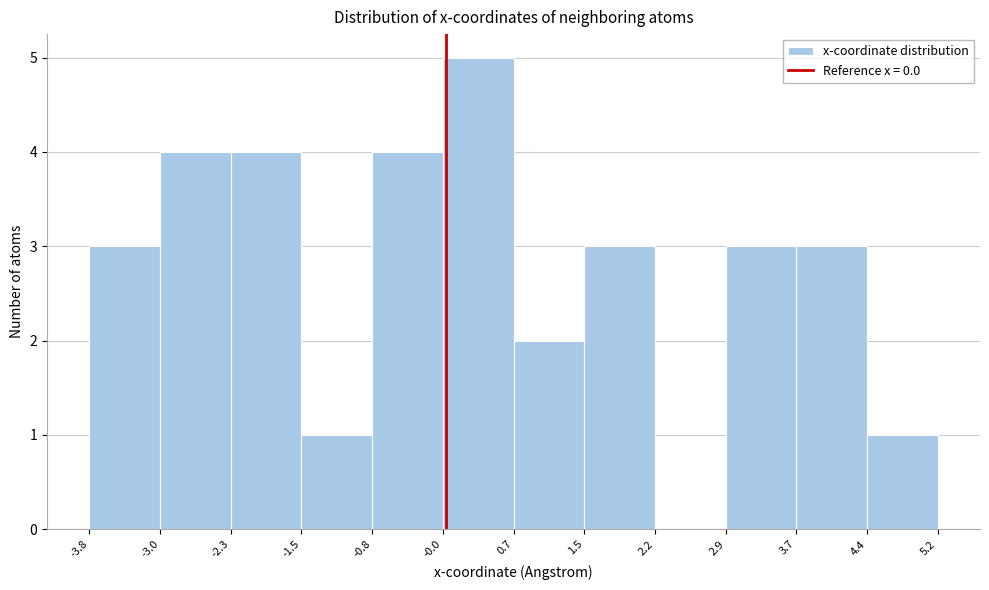

What is the height of the bar covering 3.7 to 4.4 on the x-axis? The values are not printed on the chart, so give them approximately, as read against the axis.

3